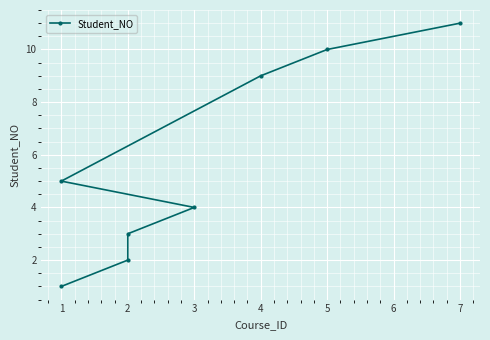

What is the difference between the second highest and second lowest values?

8